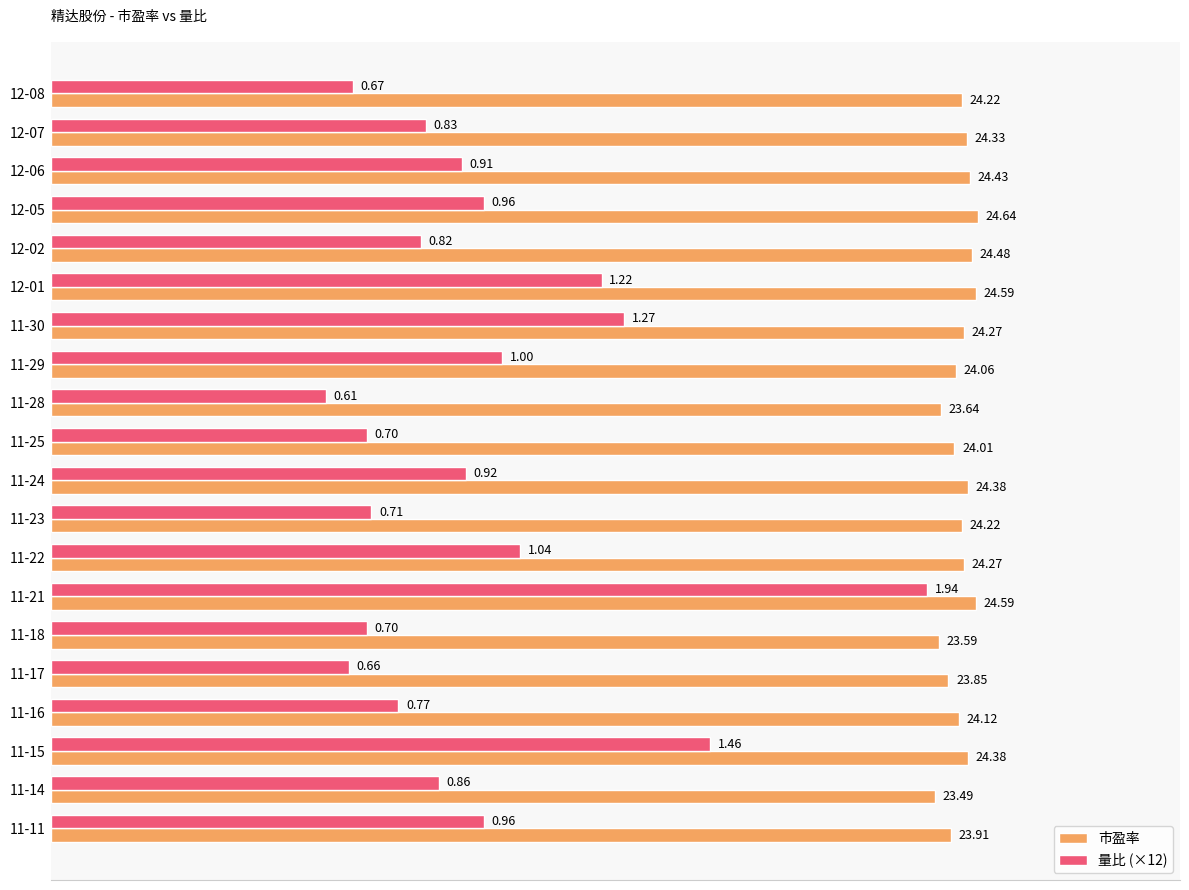

Which series has the largest total across all categories?

市盈率